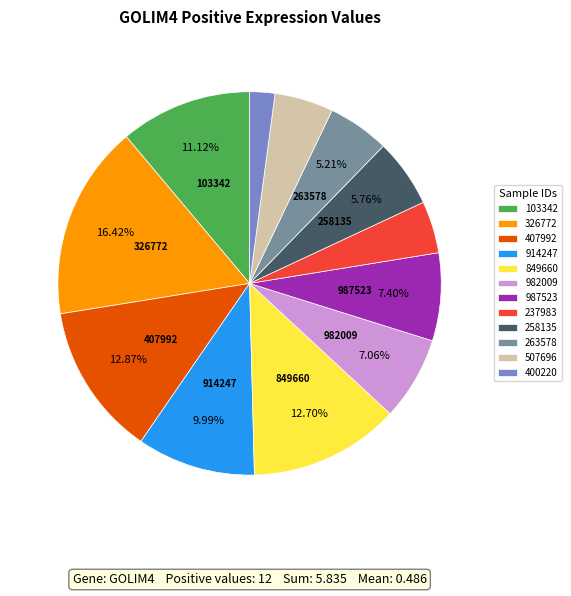

Between 103342 and 263578, which is larger?

103342